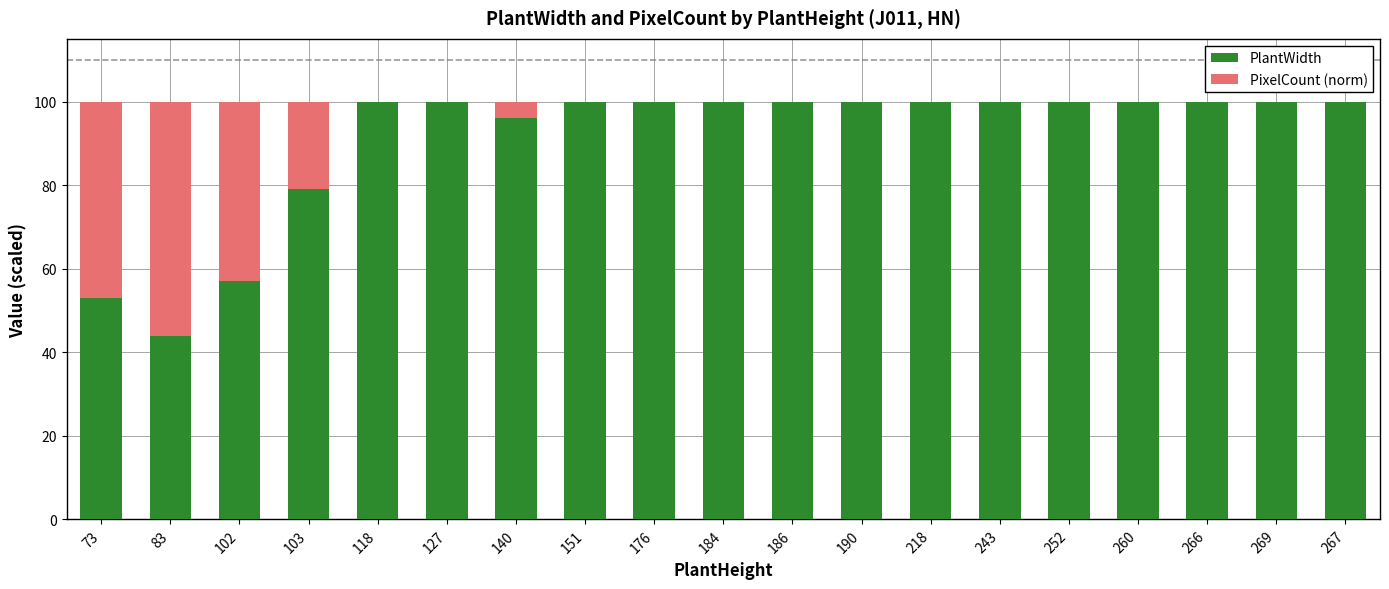

How many categories are shown in the chart?

19